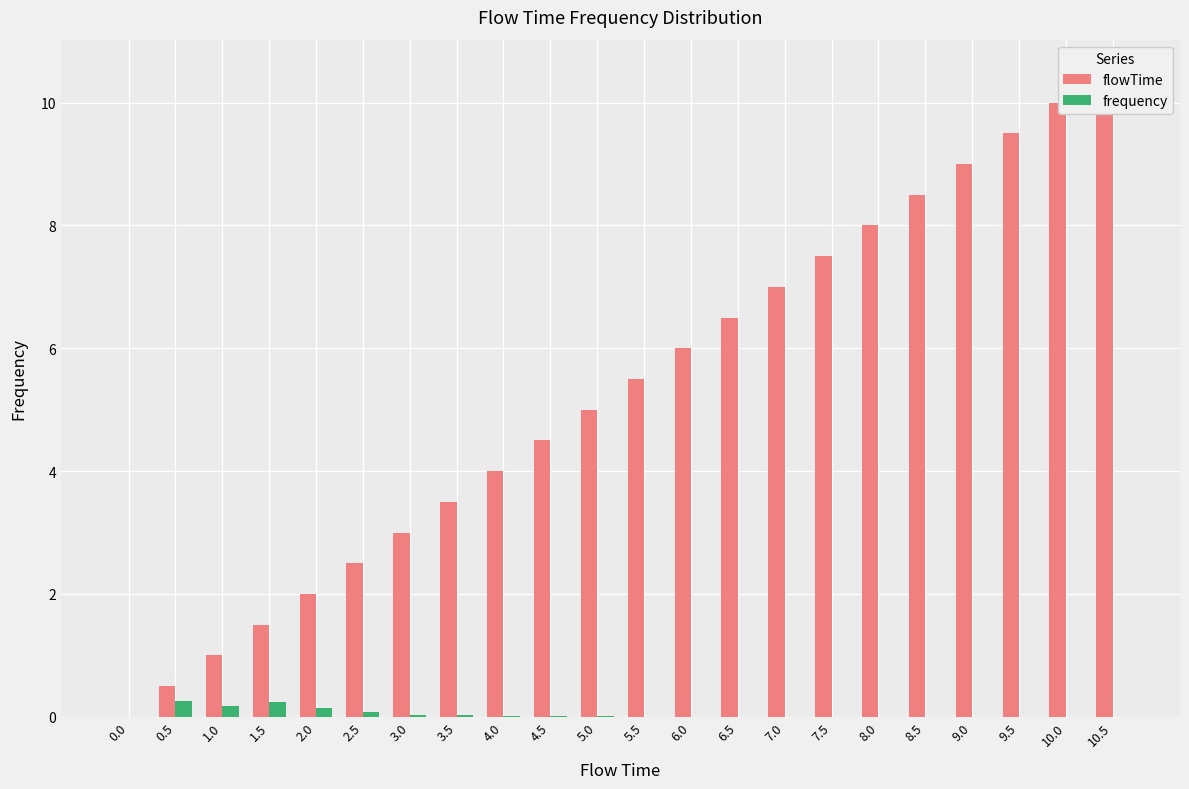

What is the difference between the maximum and minimum values in the flowTime series?

10.5